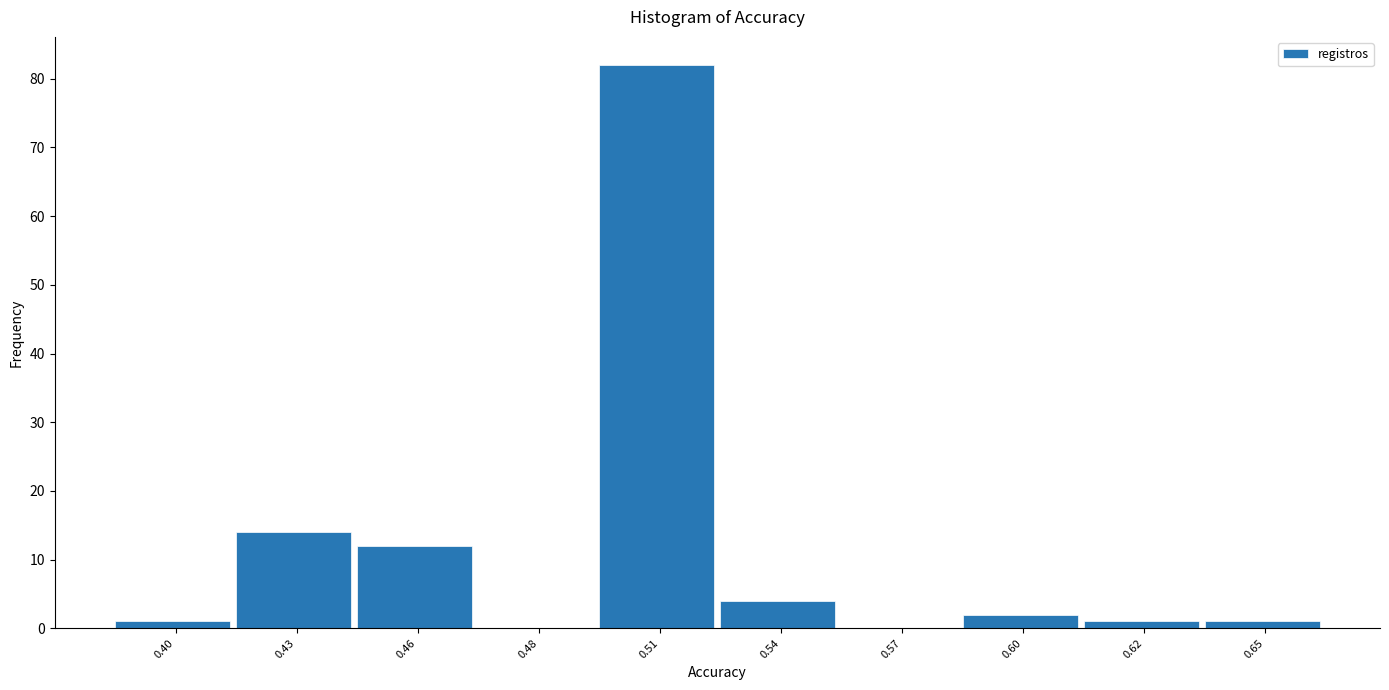

Reading left to right, what are all the values shown in this chart?

0.40=1	0.43=14	0.46=12	0.48=0	0.51=82	0.54=4	0.57=0	0.60=2	0.62=1	0.65=1